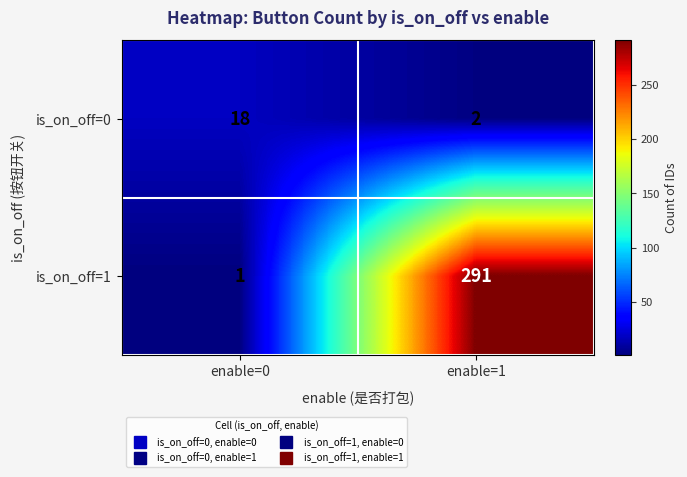

What is the average value of the is_on_off=0 series?

10